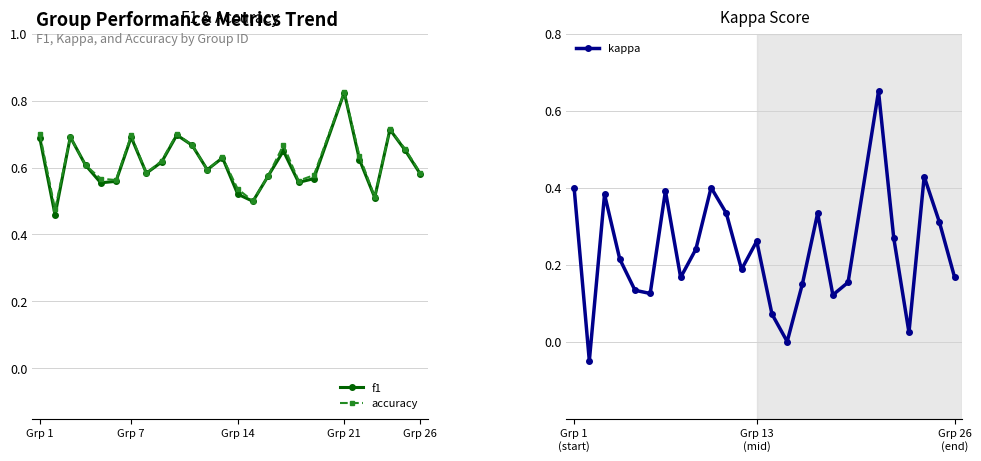

List the series in order of their peak value, lowest first.

kappa, f1, accuracy